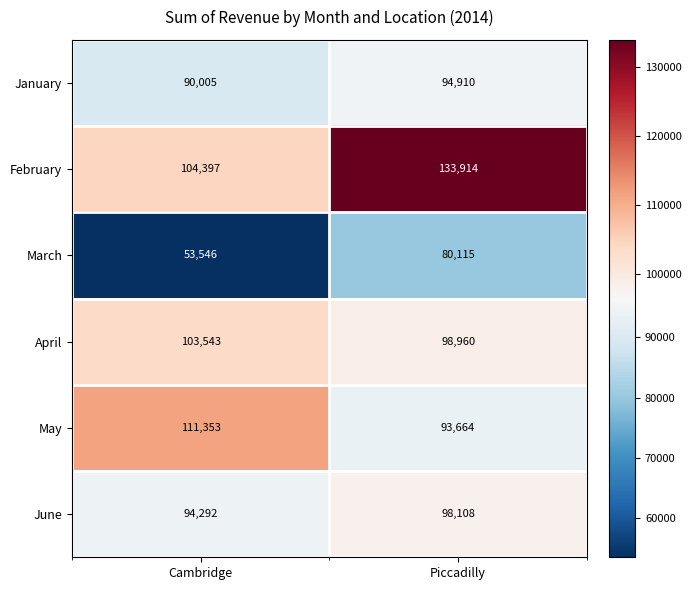

Reading right to left, extract all data points from this chart.

January: 94910	90005
February: 133914	104397
March: 80115	53546
April: 98960	103543
May: 93664	111353
June: 98108	94292